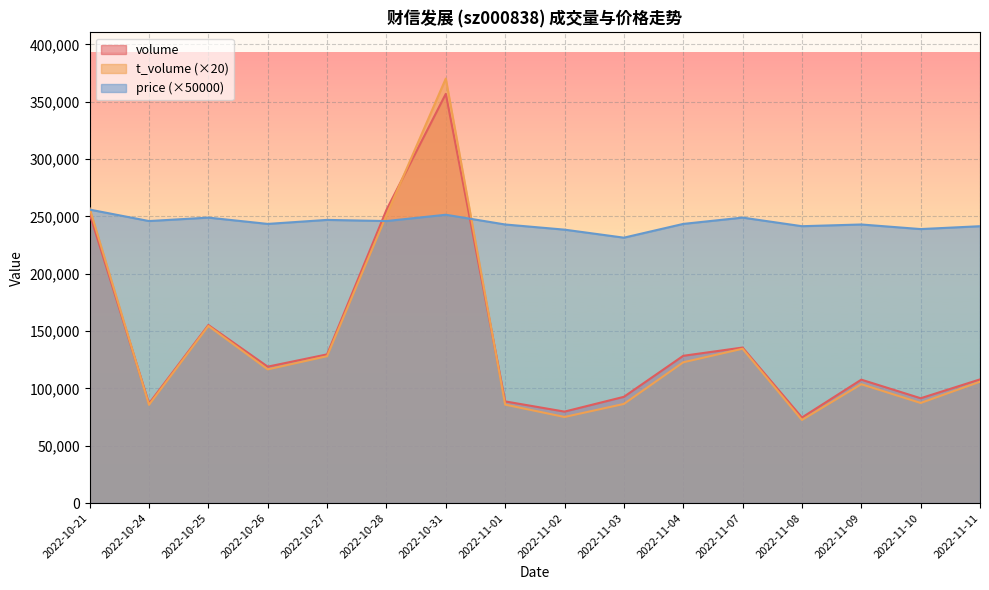

Reading right to left, extract all data points from this chart.

volume: 107875.0	91441.0	107652.0	74628.0	135661.0	128457.0	92679.0	79785.0	88692.0	356938.0	255711.0	129701.0	118999.0	155326.0	86867.0	252234.0
t_volume: 105860.0	87340.0	103700.0	72500.0	134640.0	122800.0	86480.0	75100.0	85880.0	370280.0	251120.0	128120.0	116620.0	154540.0	85720.0	257080.0
price: 241500.0	239000.0	243000.0	241500.0	249000.0	243500.0	231500.0	238500.0	243000.0	251500.0	246000.0	247000.0	243500.0	249000.0	246000.0	256000.0